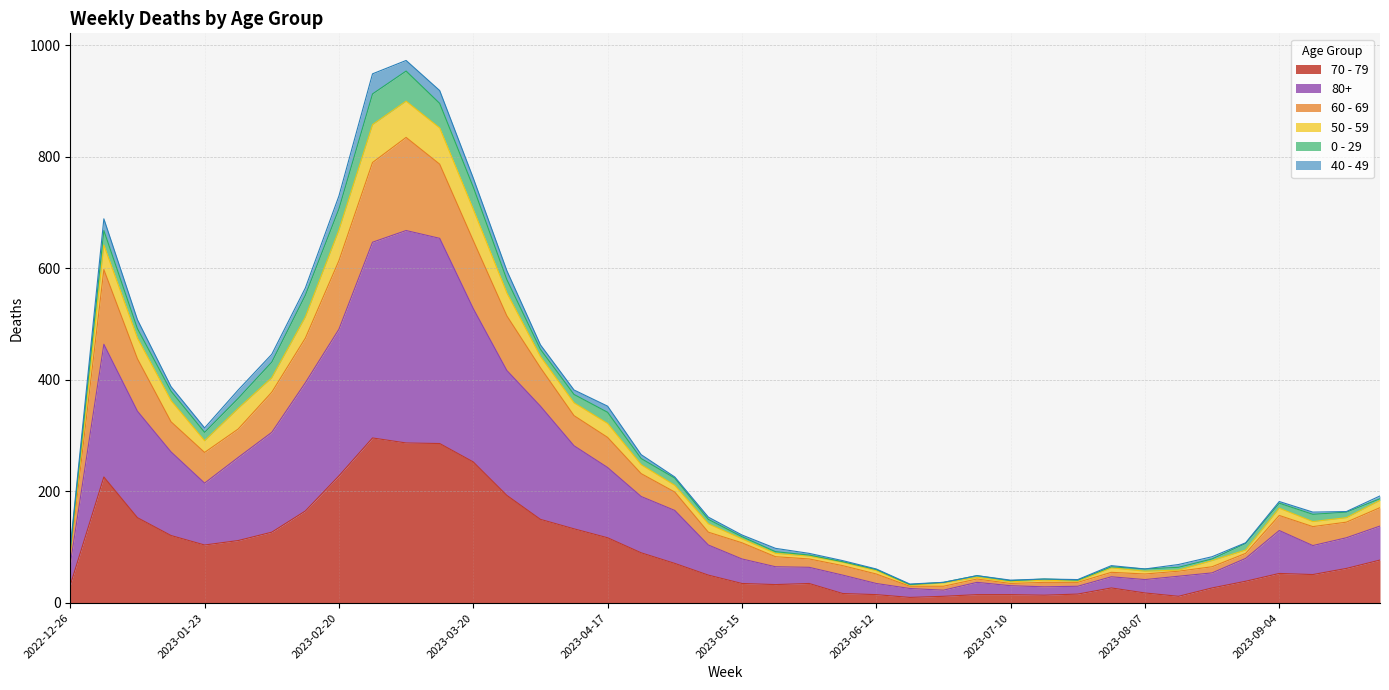

Which category has the lowest value in the 60 - 69 series?

2023-06-19